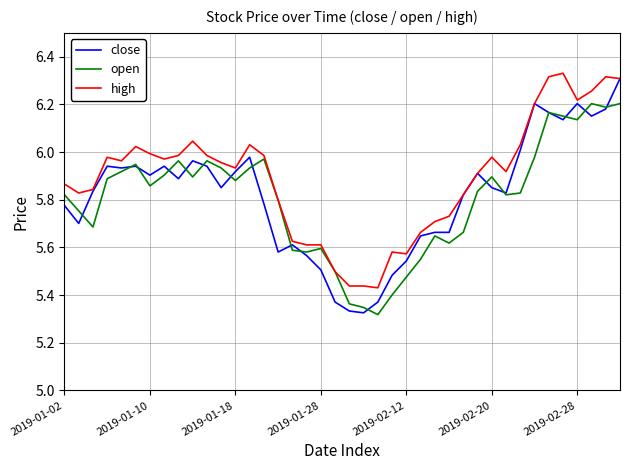

What is the sum of all high values?

235.7